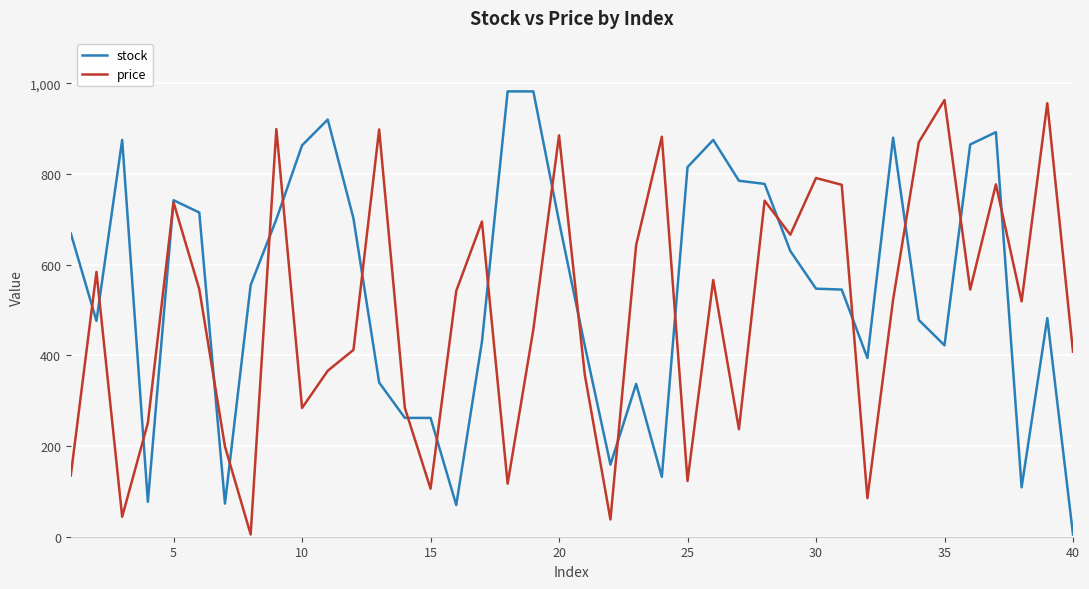

List the series in order of their overall mean, highest first.

stock, price